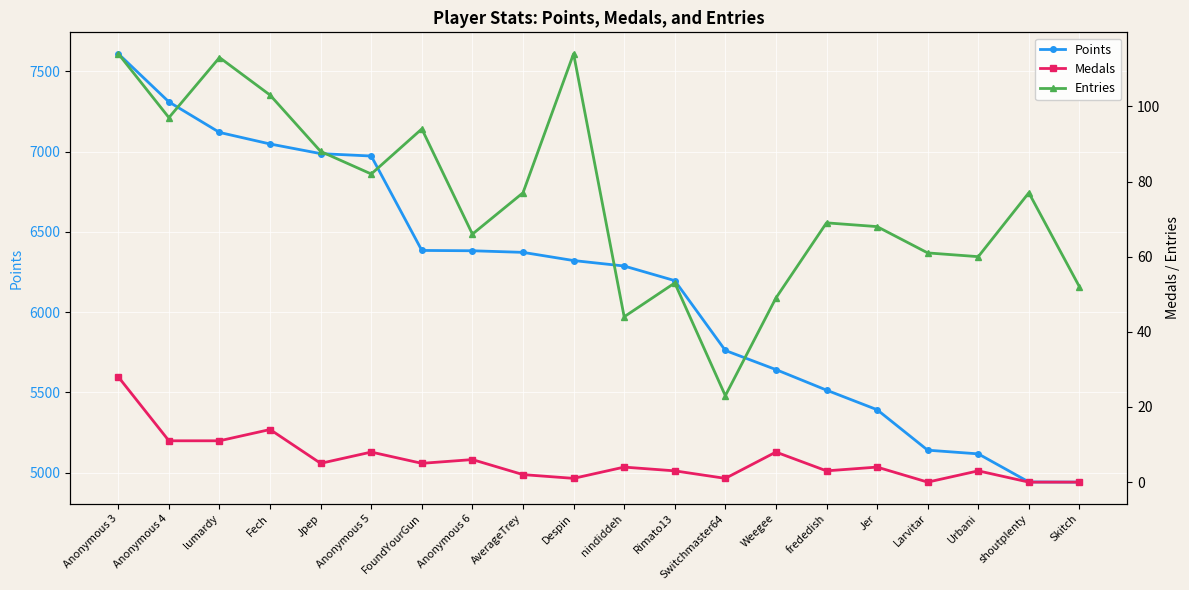

Which series has the largest range (max minus min)?

Points